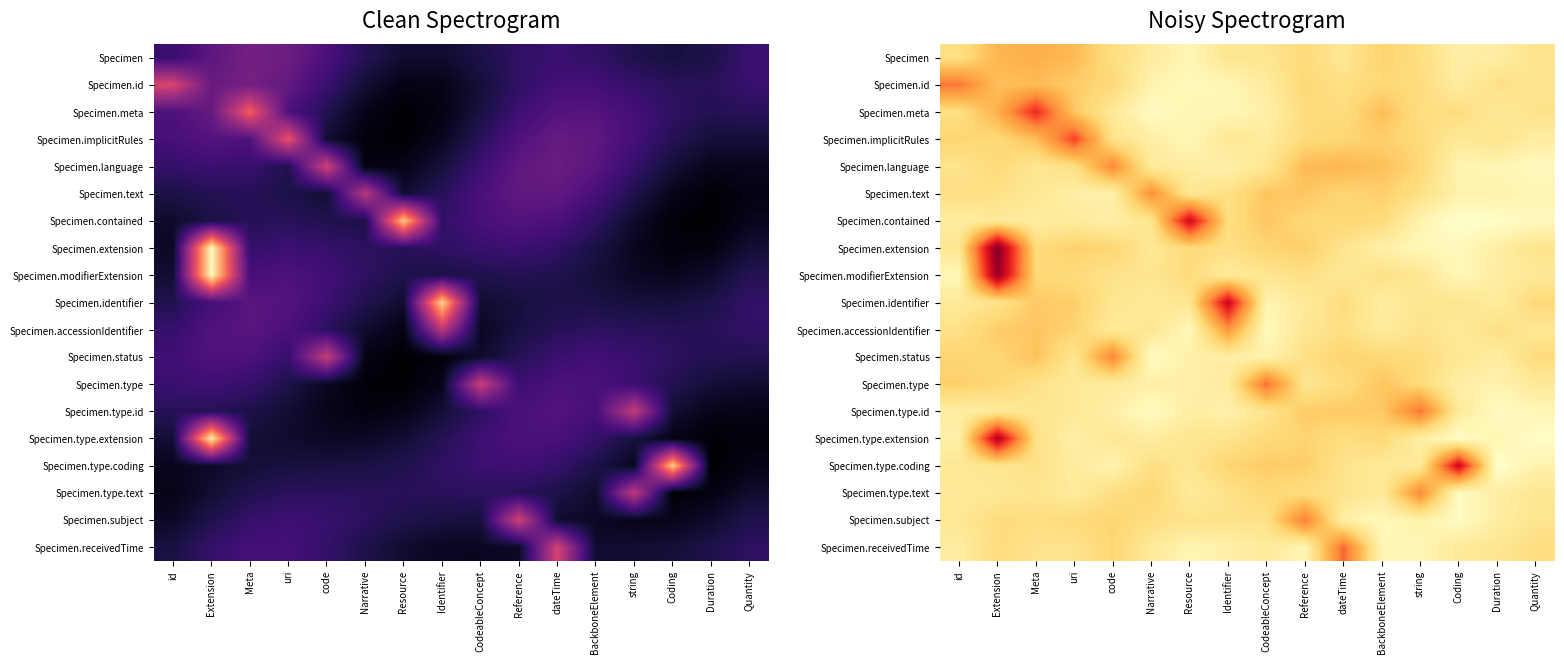

Which has a higher value, uri or dateTime?

uri